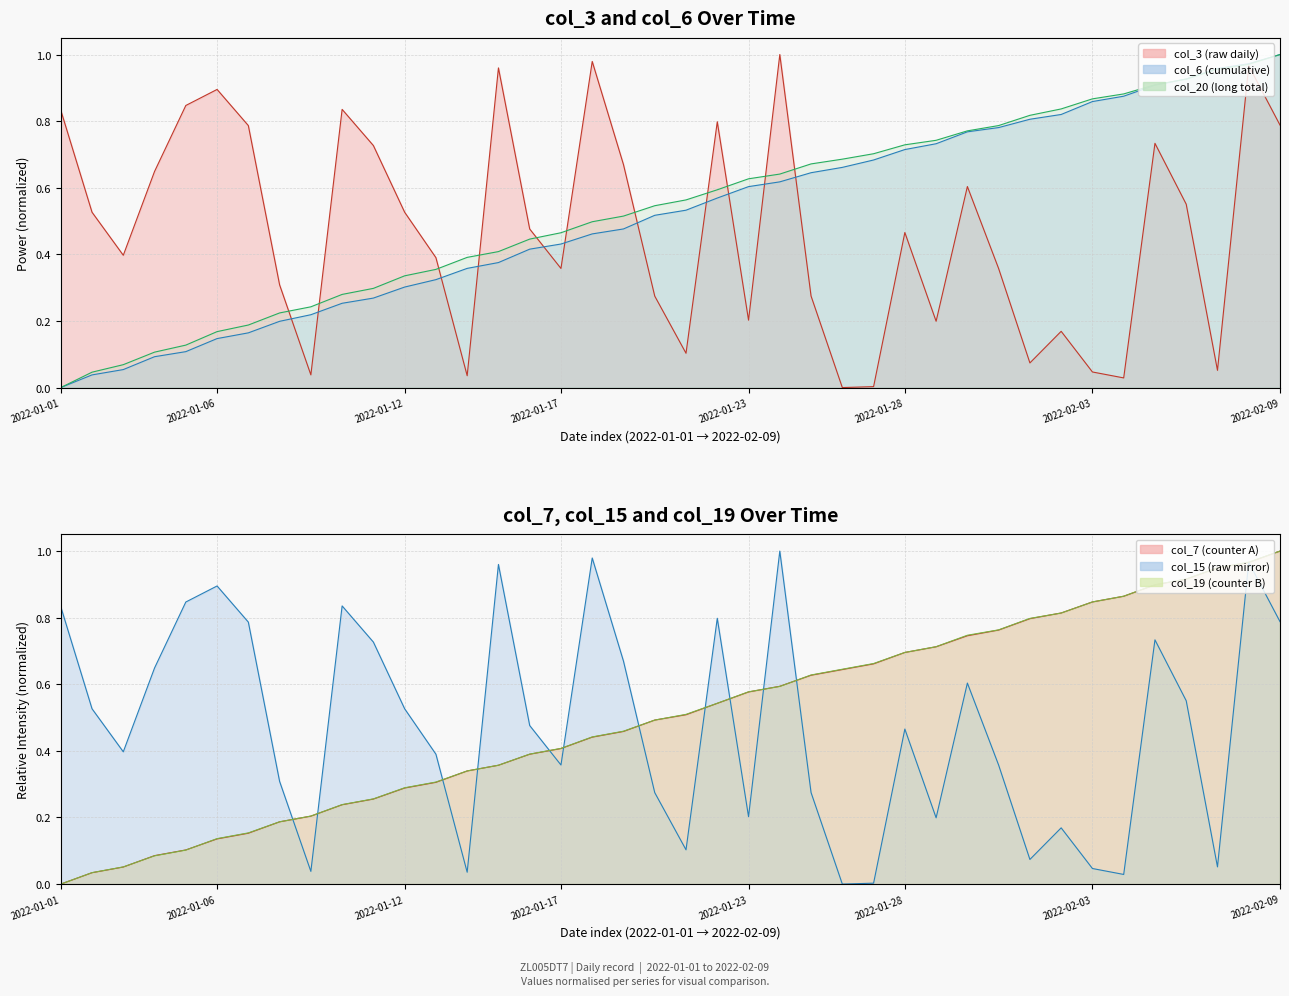

Which series has the largest range (max minus min)?

col_3